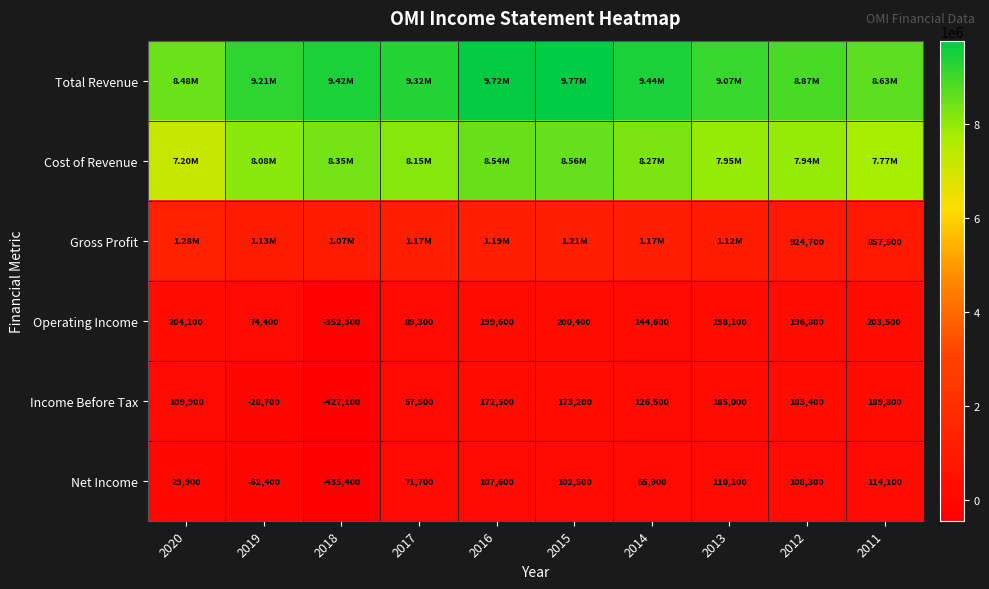

What is the difference between the maximum and second lowest values in the Net Income series?

176500